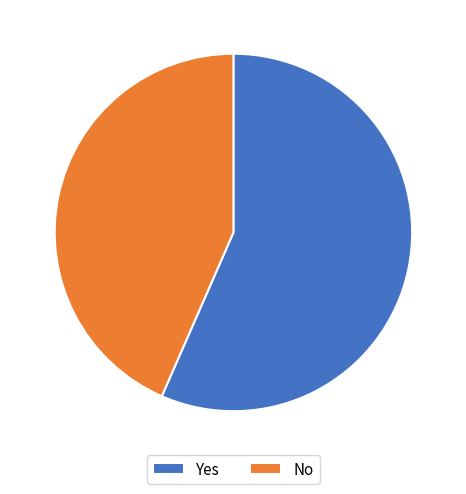

The No slice represents 43% of the pie. True or false?

True